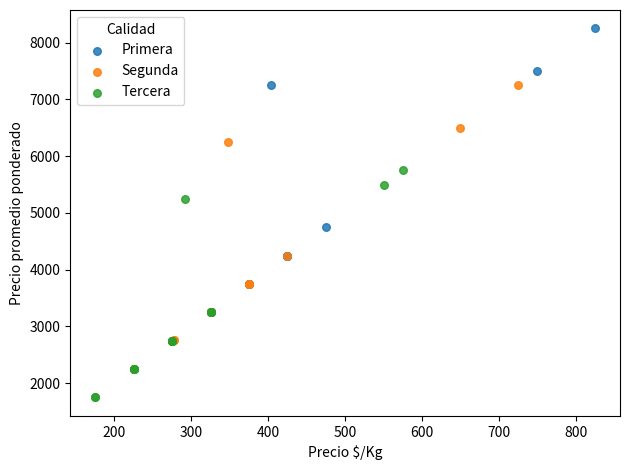

Which series contains the highest Y value?

Primera